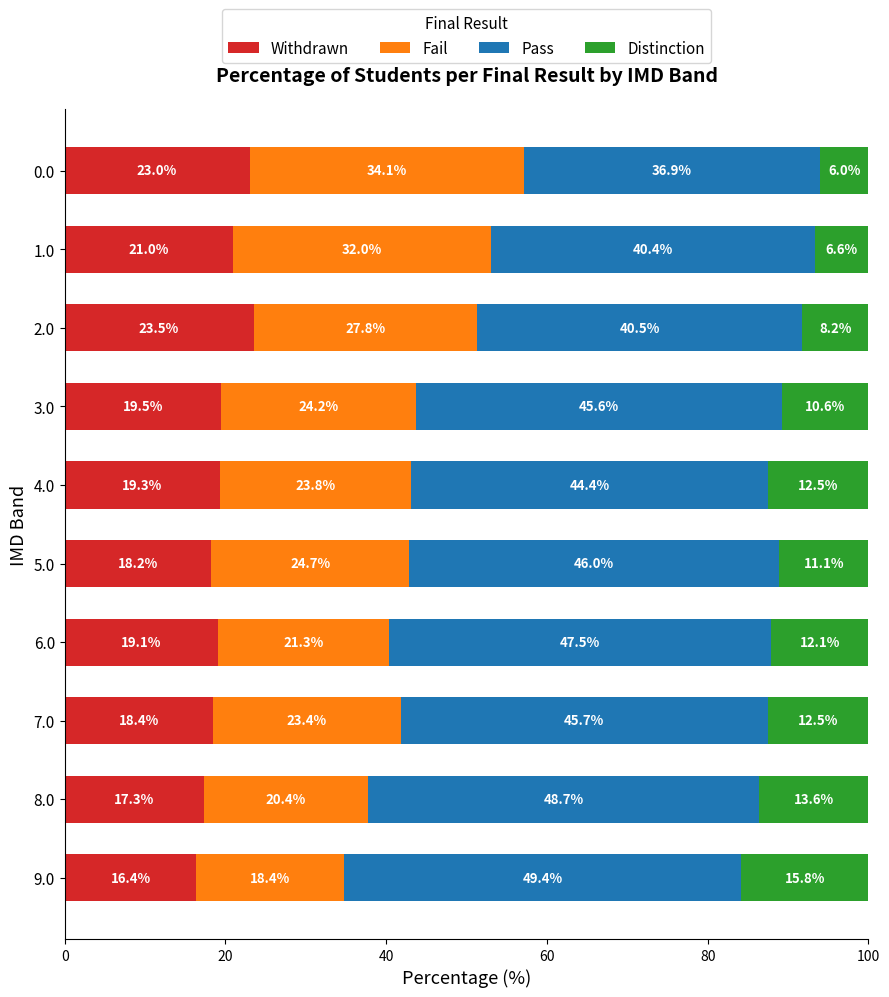

What is the difference between the maximum and minimum values in the Withdrawn series?

7.1